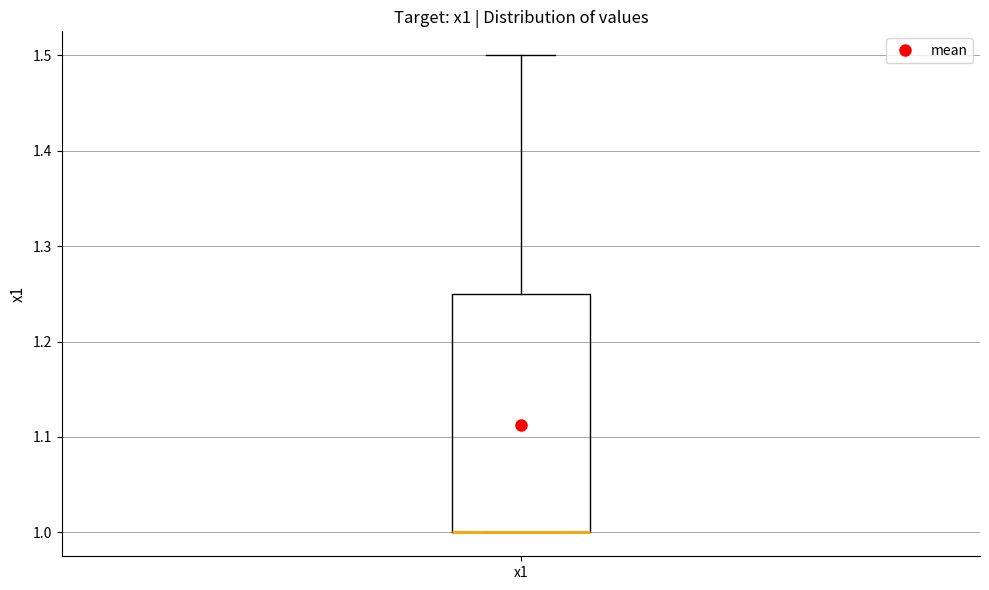

Where is the lower edge of the box for x1 on the y-axis? The values are not printed on the chart, so give them approximately, as read against the axis.

1.00